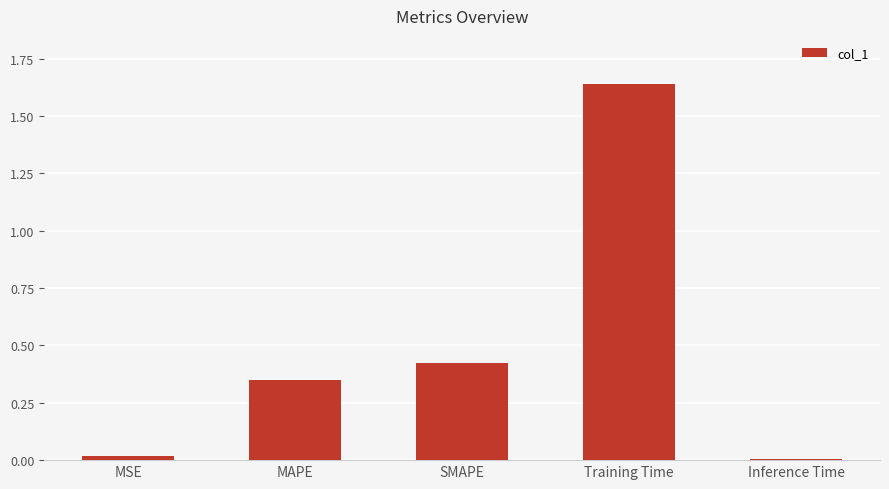

Between SMAPE and Inference Time, which is larger?

SMAPE